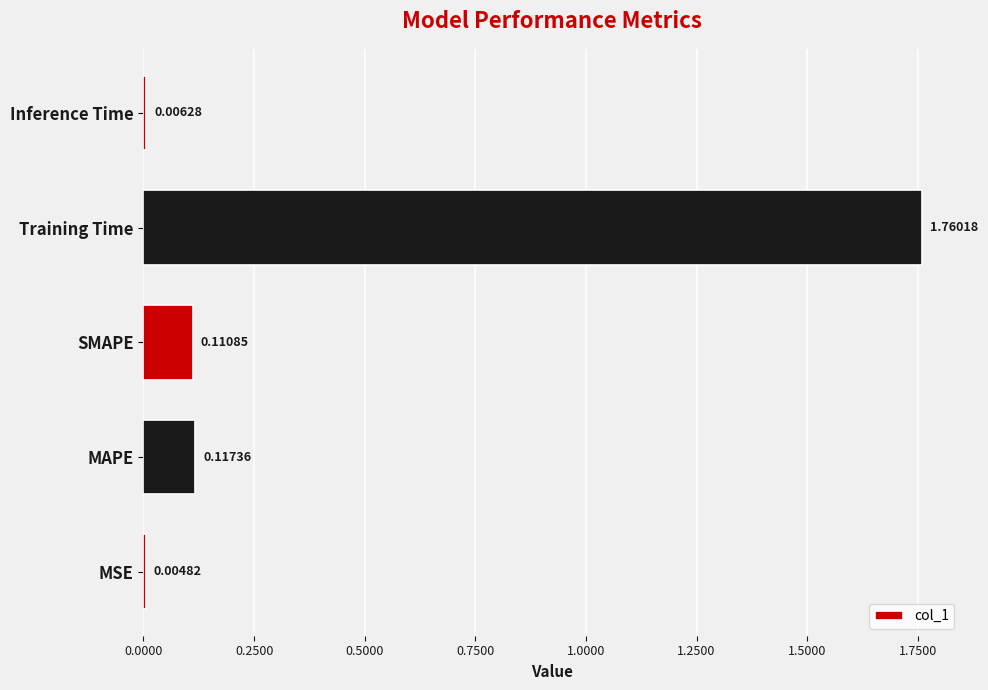

What is the sum of all values?

2.0